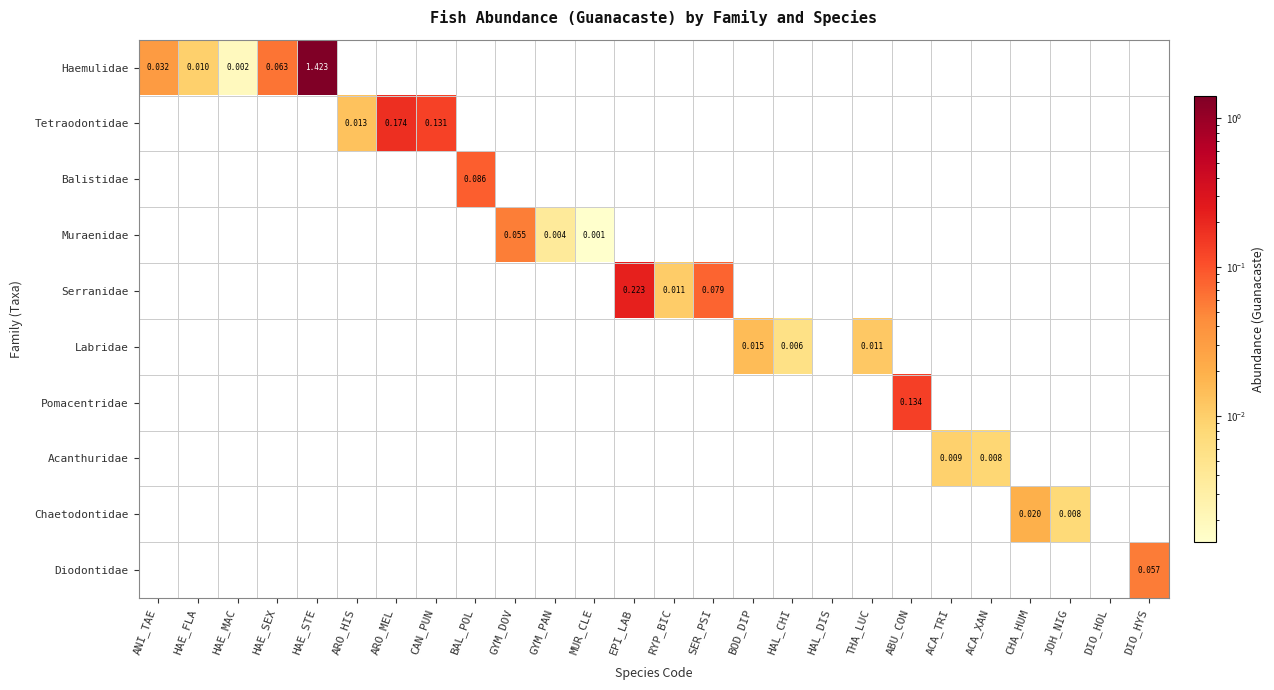

List the series in order of their peak value, highest first.

Haemulidae, Serranidae, Tetraodontidae, Pomacentridae, Balistidae, Diodontidae, Muraenidae, Chaetodontidae, Labridae, Acanthuridae